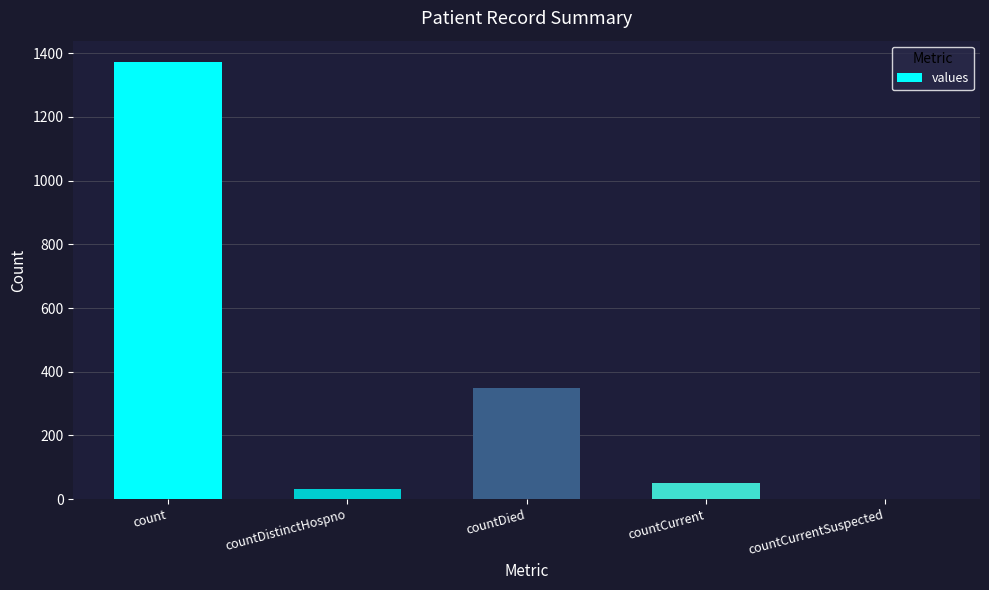

The chart shows a value of 1371 at count. True or false?

True